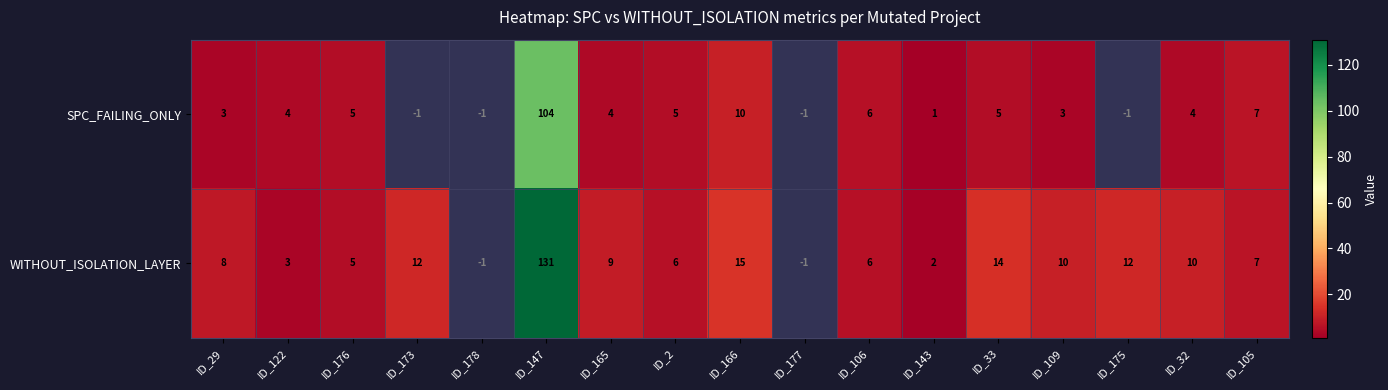

At which category does the chart reach its peak across all series?

ID_147